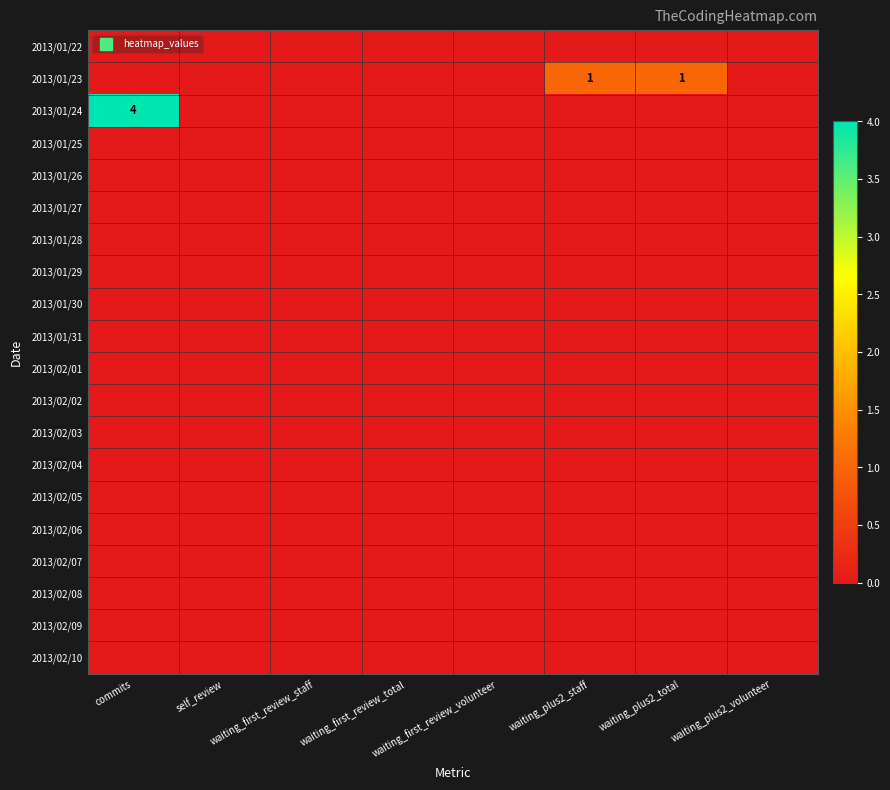

Which series has the widest spread of values?

2013/01/24